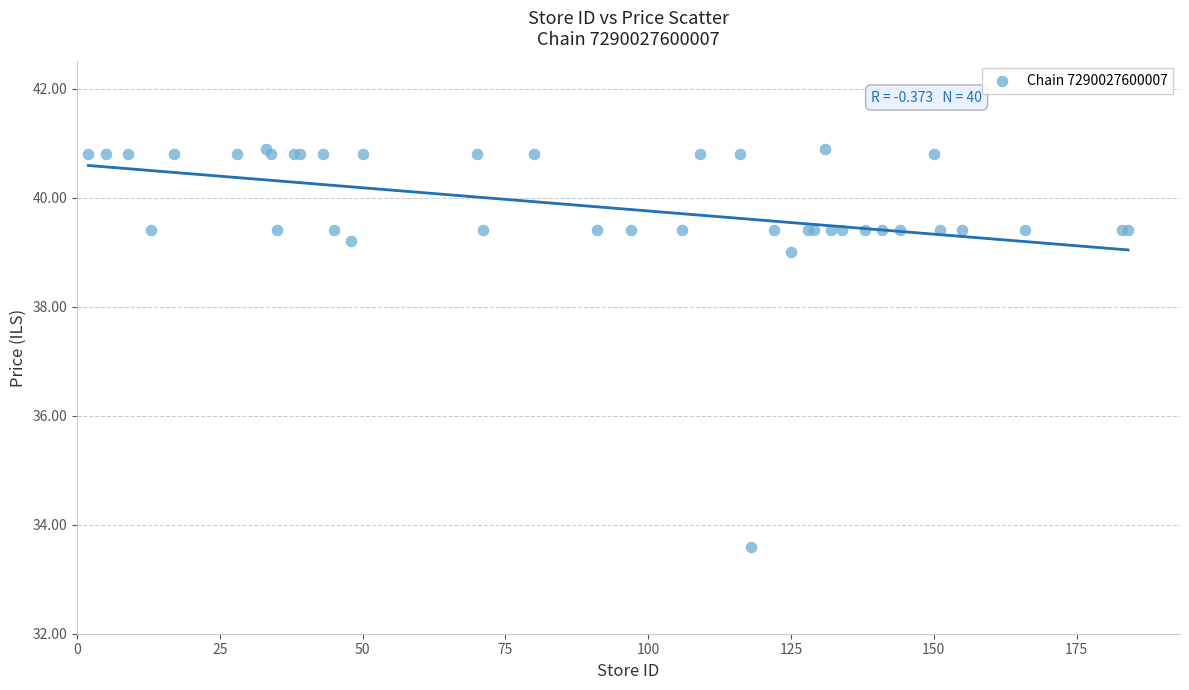

What Y value in the scatter plot is closest to 37?

39.0